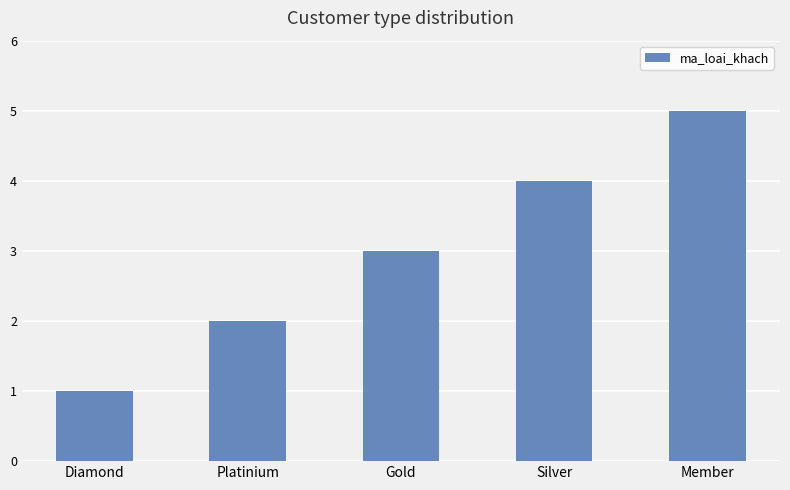

Count the number of data series in this chart.

1